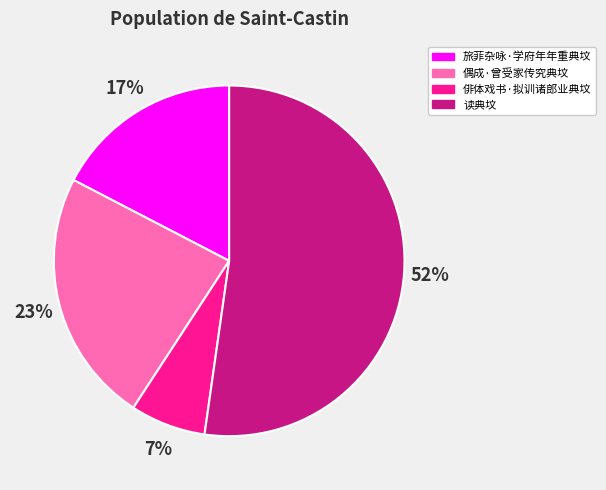

What is the majority slice?

读典坟